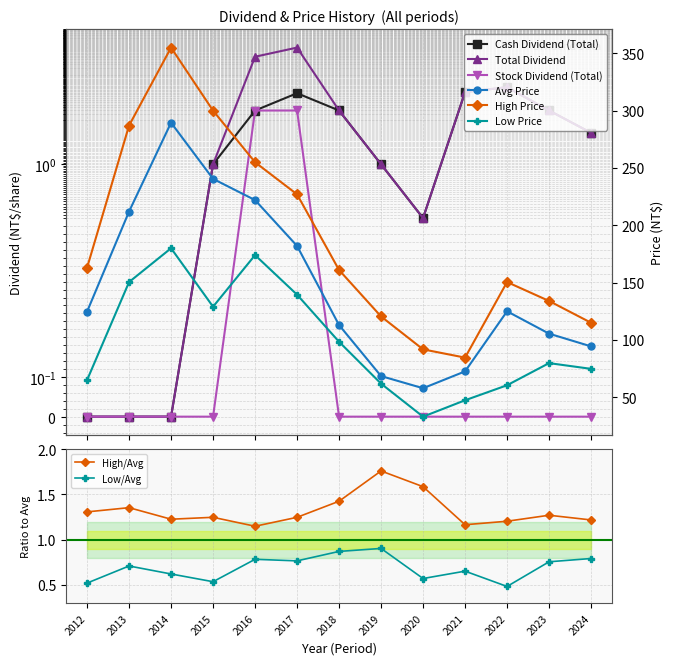

What are all the series names shown in the legend?

Cash Dividend (Total), Stock Dividend (Total), Total Dividend, Avg Price, High Price, Low Price